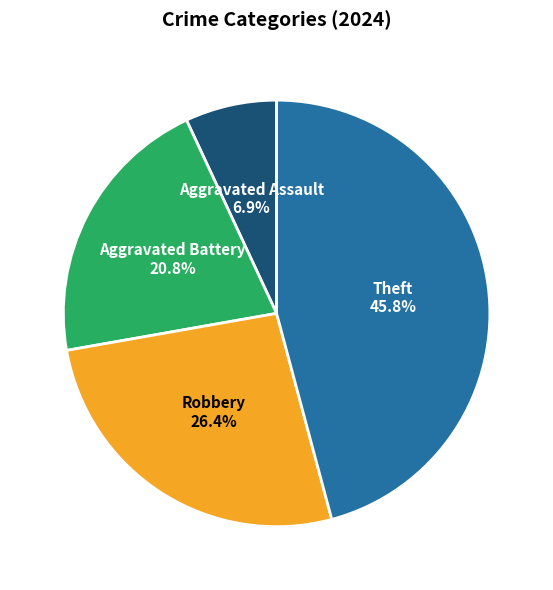

What is the smallest slice in the pie chart?

Aggravated Assault